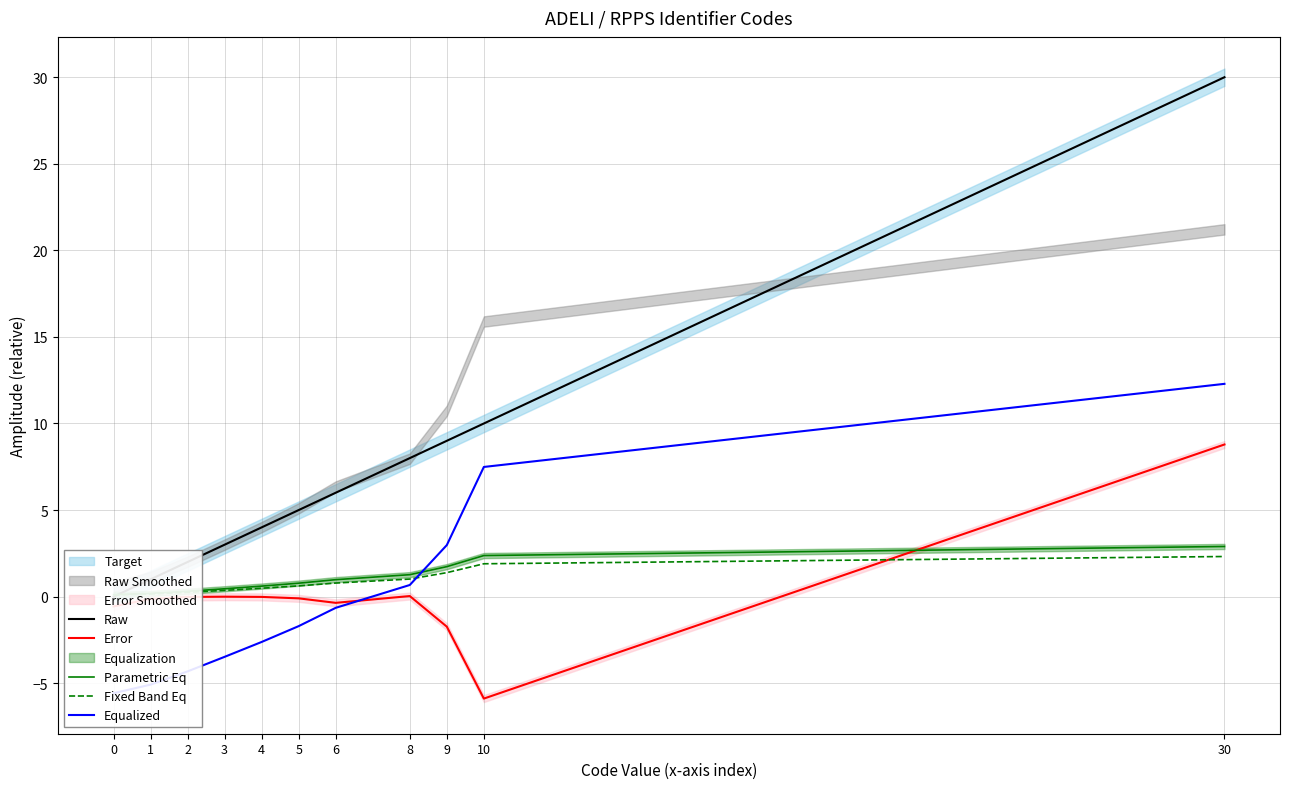

What is the maximum value for Equalized?

12.3